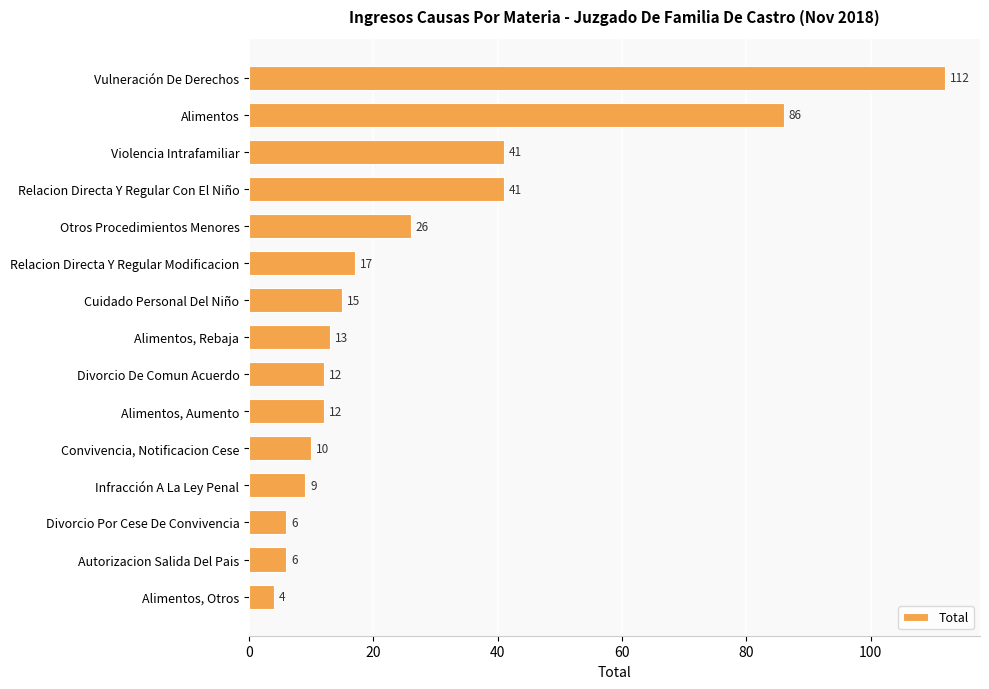

What is the change in value from Alimentos to Alimentos, Aumento?

-74